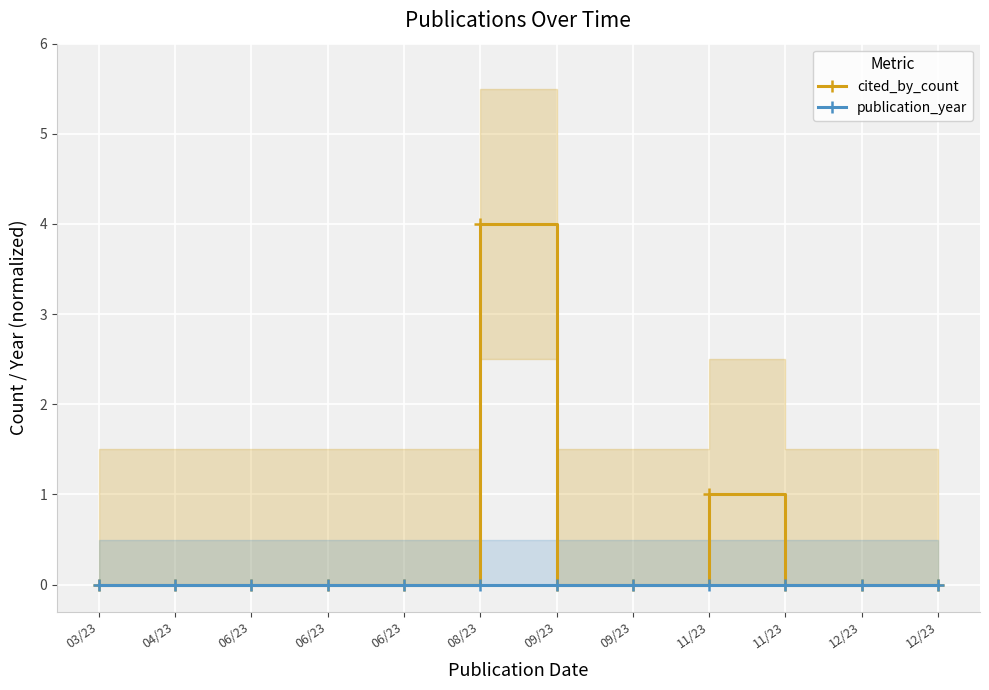

True or false: publication_year has more than 2 points higher than both neighbors.

False